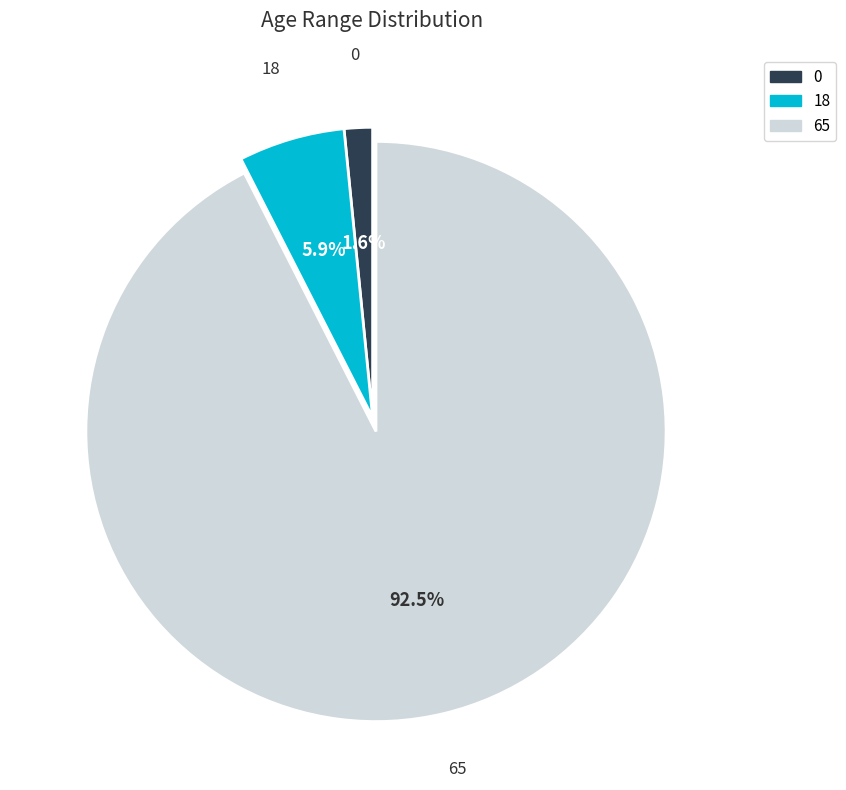

Count the number of slices in the pie.

3